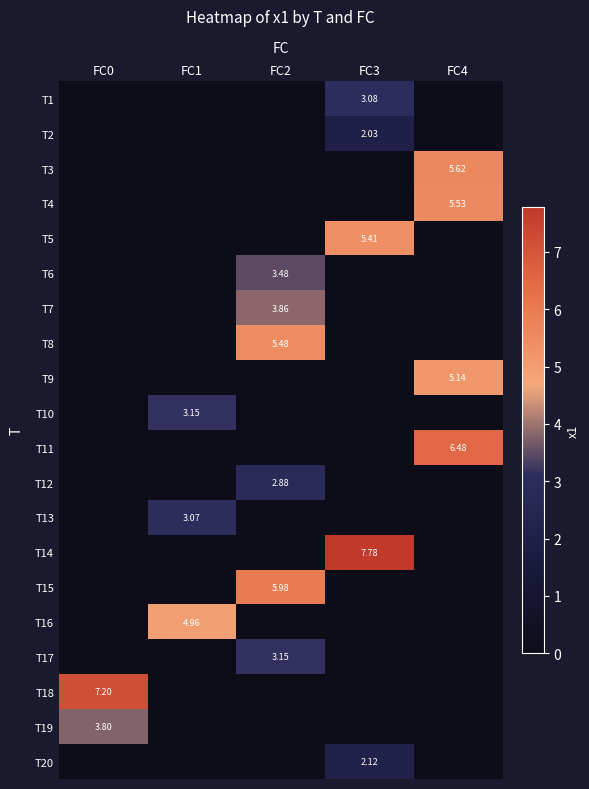

The value of T12 at FC1 is 0.0. True or false?

True